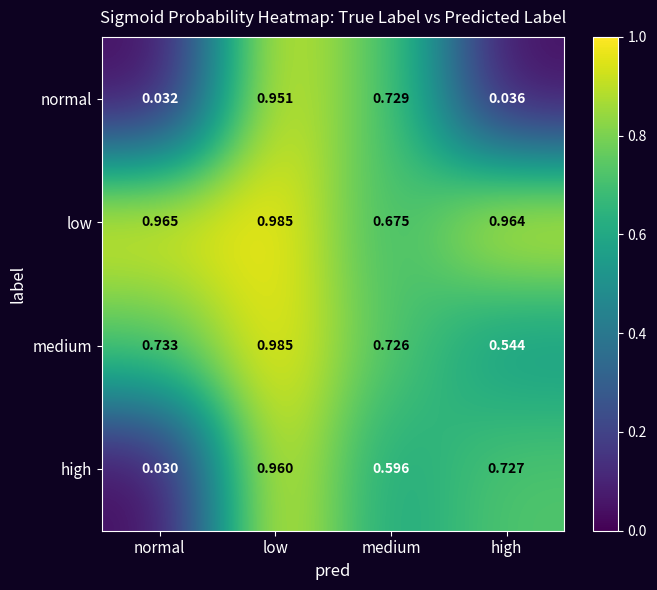

Which category has the highest value in the normal series?

low